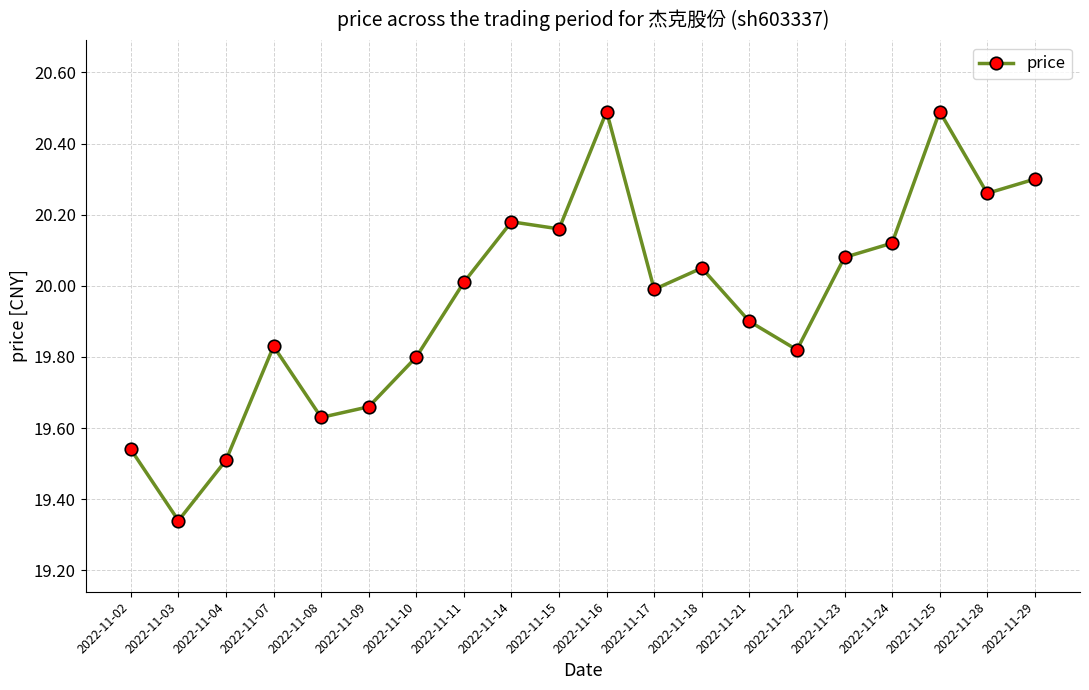

How many interior local valleys (lower than both neighbors) does the data have?

6